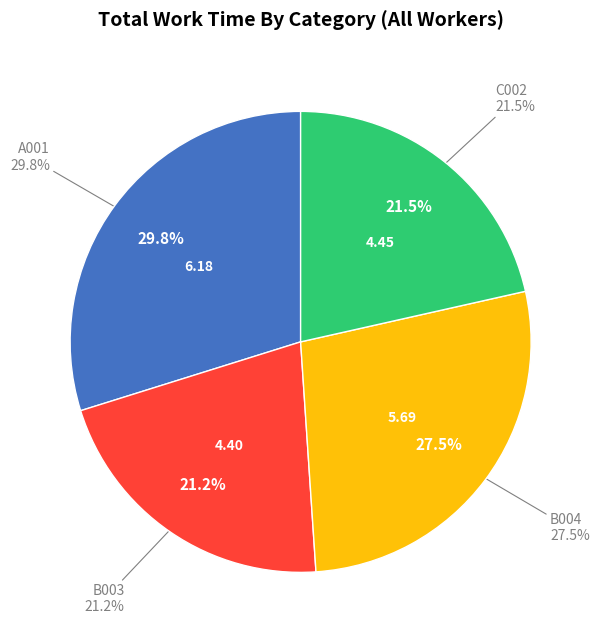

Between C002 and B003, which is larger?

C002